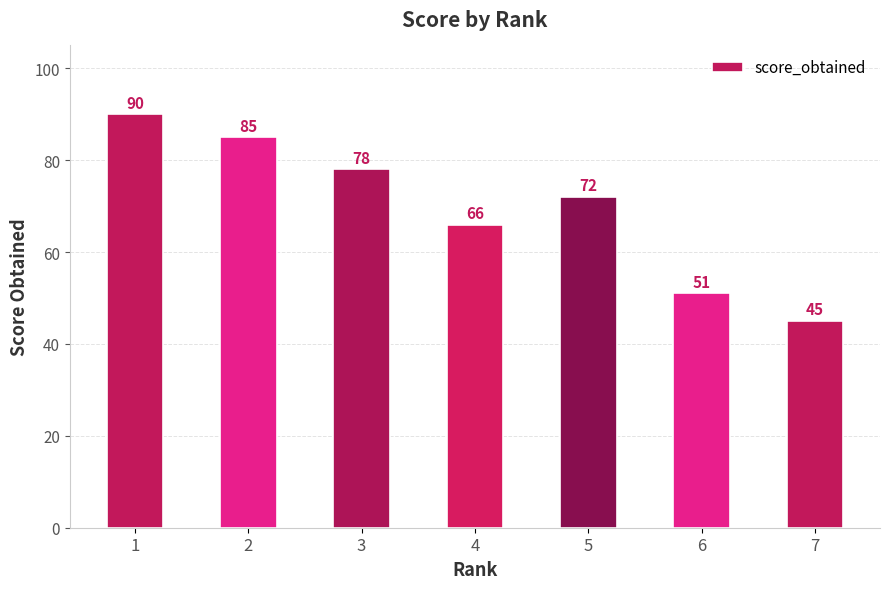

What is the difference between the maximum and minimum values?

45